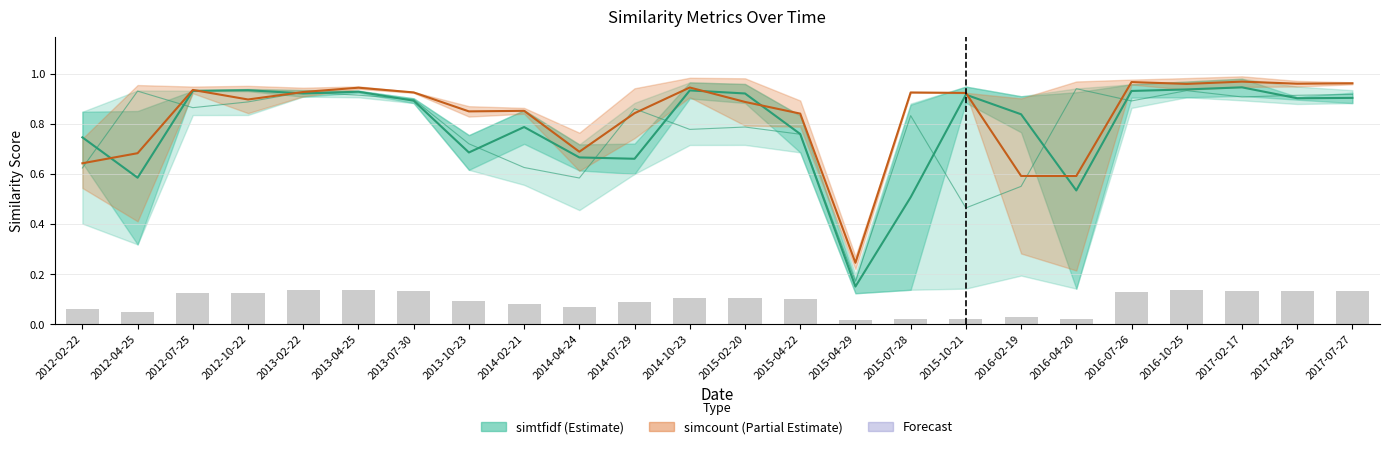

List the labels in order of simcount3 value, largest first.

2017-02-17, 2016-07-26, 2017-07-27, 2017-04-25, 2016-10-25, 2014-10-23, 2013-04-25, 2012-07-25, 2013-02-22, 2013-07-30, 2015-07-28, 2015-10-21, 2012-10-22, 2015-02-20, 2014-02-21, 2013-10-23, 2014-07-29, 2015-04-22, 2014-04-24, 2012-04-25, 2012-02-22, 2016-02-19, 2016-04-20, 2015-04-29